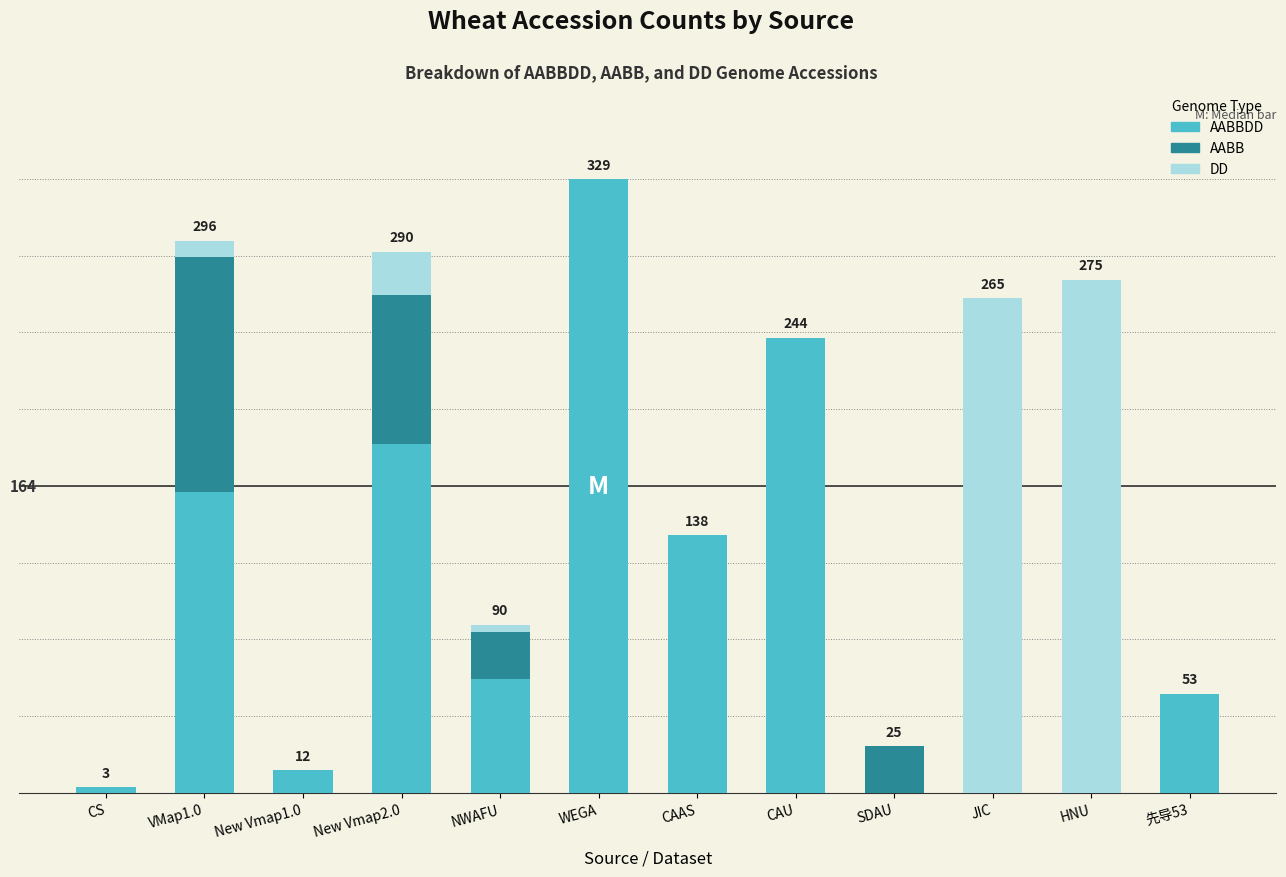

What are all the series names shown in the legend?

AABBDD, AABB, DD